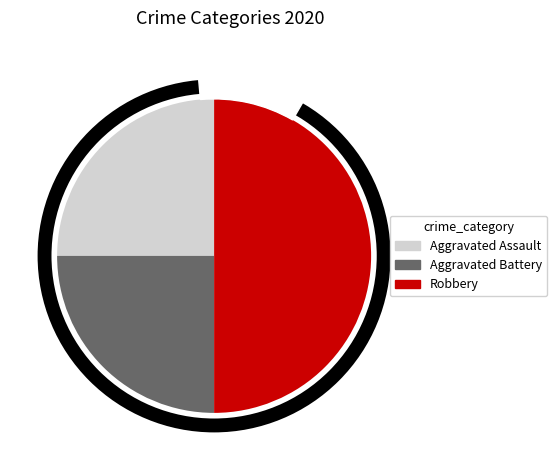

Is it true that Aggravated Battery is 33% of the pie?

False